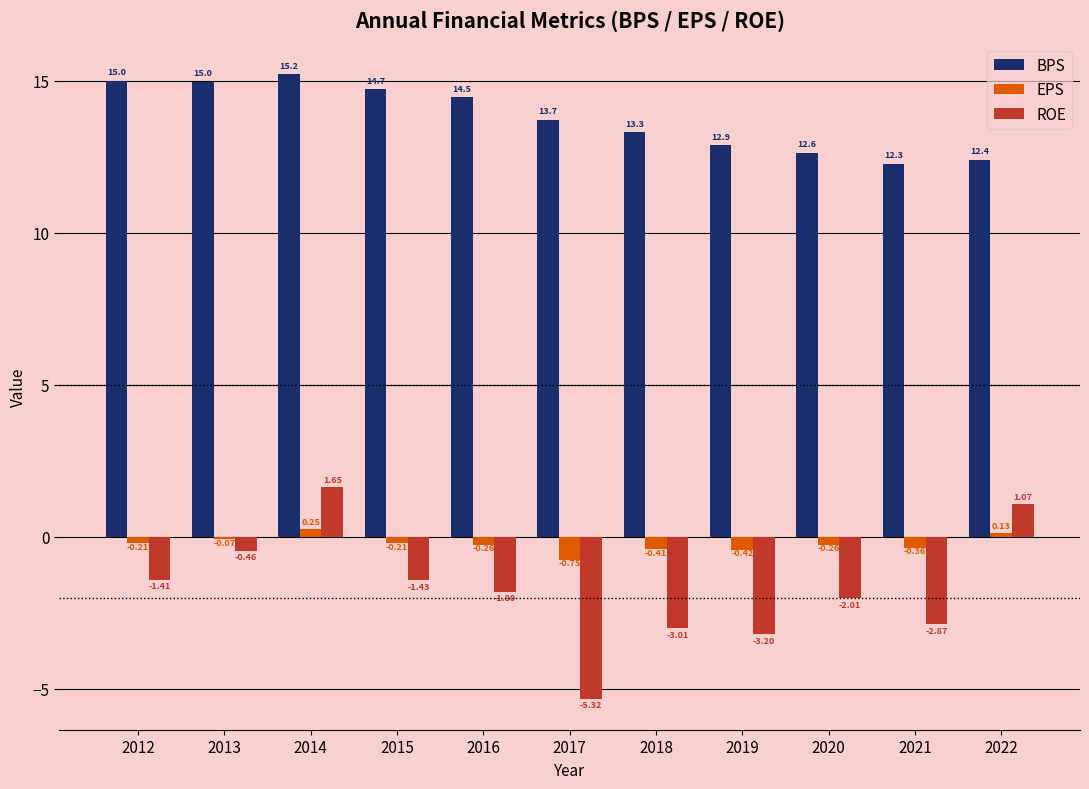

How many bars are there in each group?

3